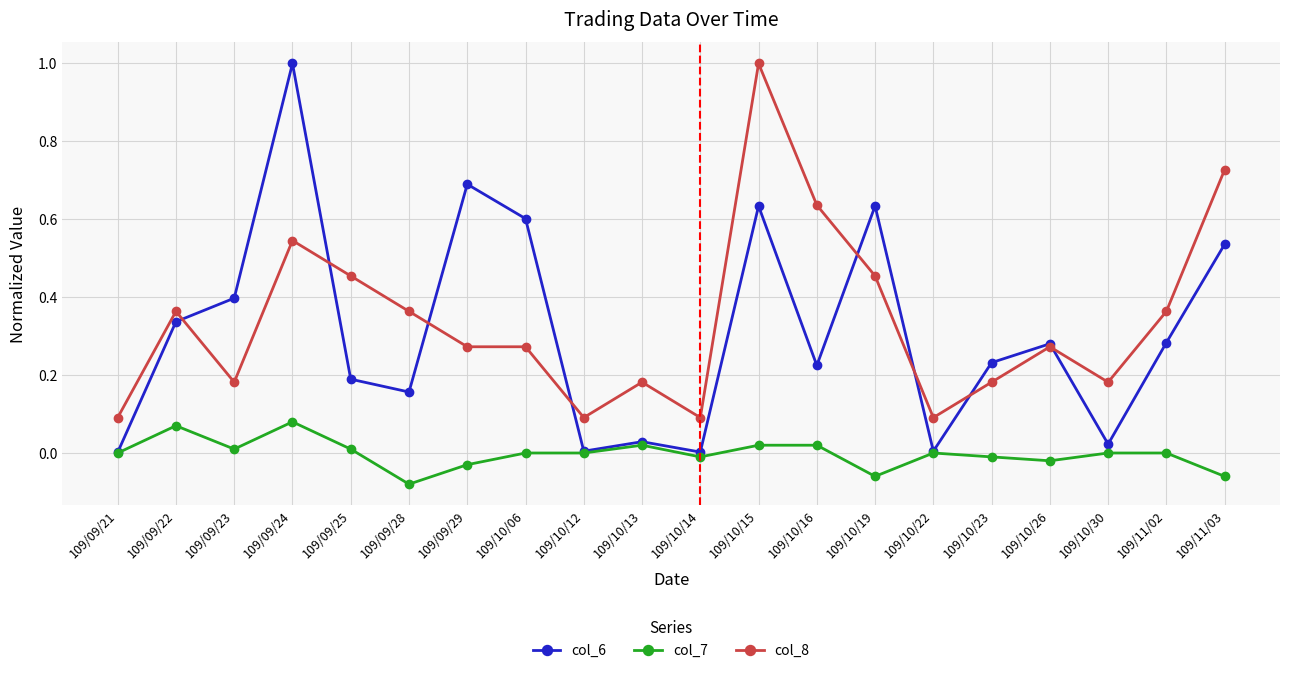

In col_6, how many points are higher than both neighbors (excluding endpoints)?

6